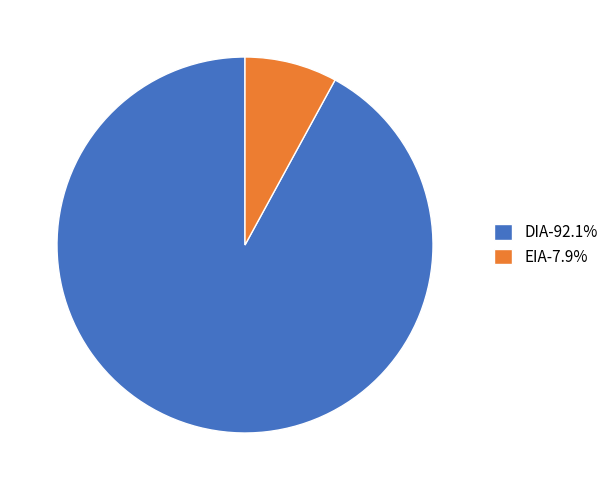

How many slices are in this pie chart?

2